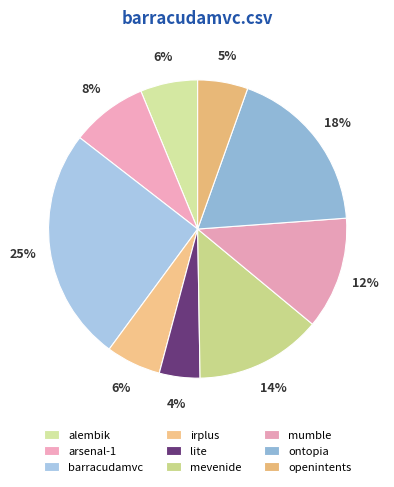

How many slices are in this pie chart?

9